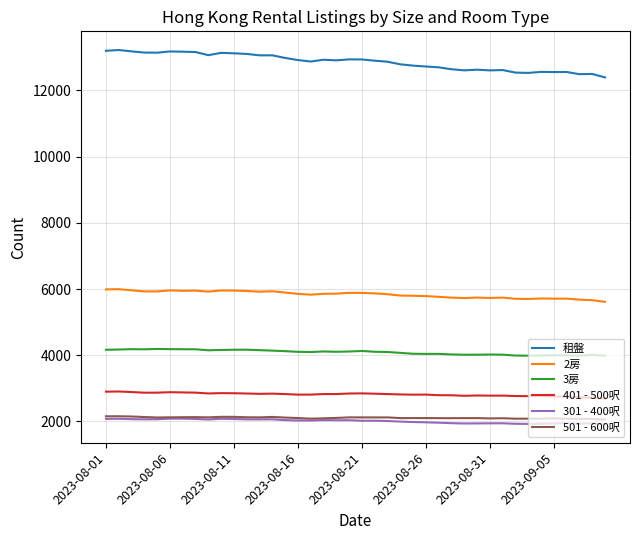

Which series has the largest range (max minus min)?

租盤